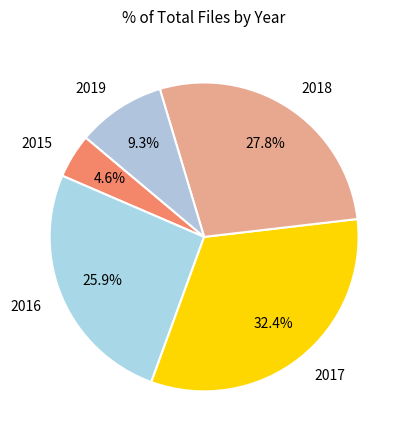

Rank the categories by value from highest to lowest.

2017, 2018, 2016, 2019, 2015